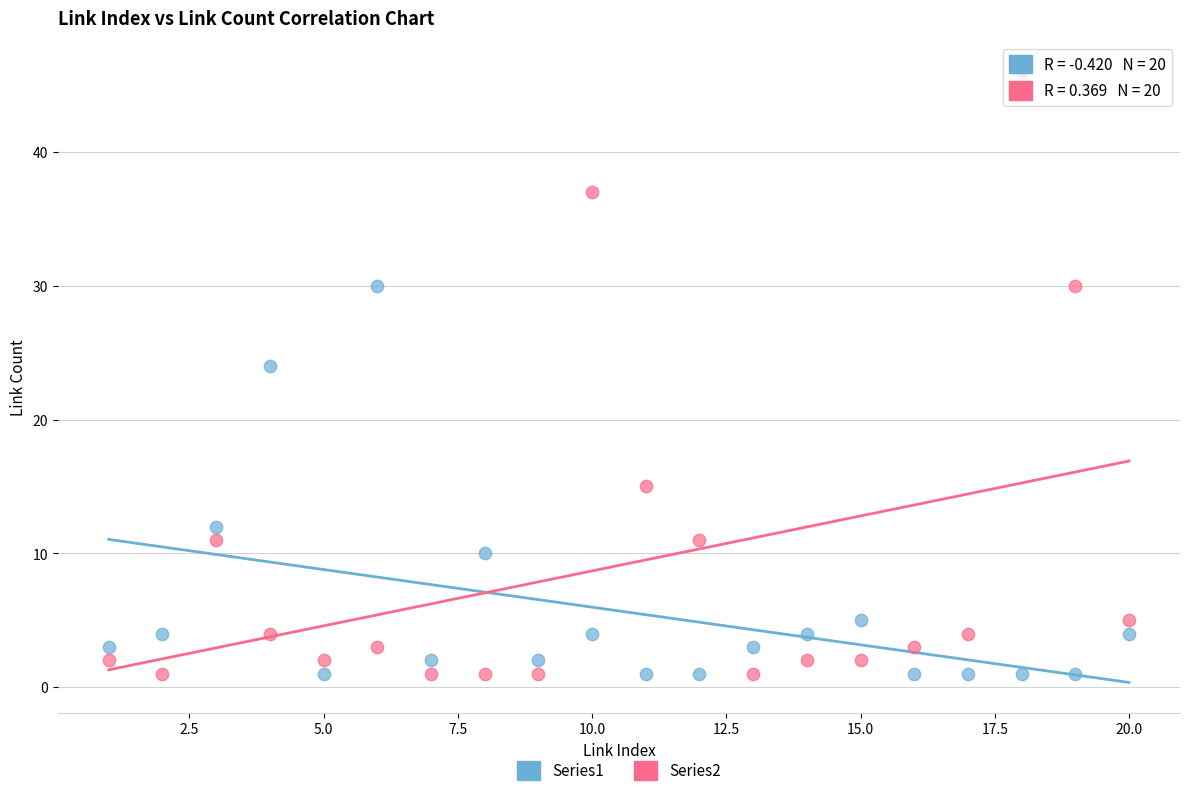

Across all data points, what is the range of Y values (max minus min)?

45